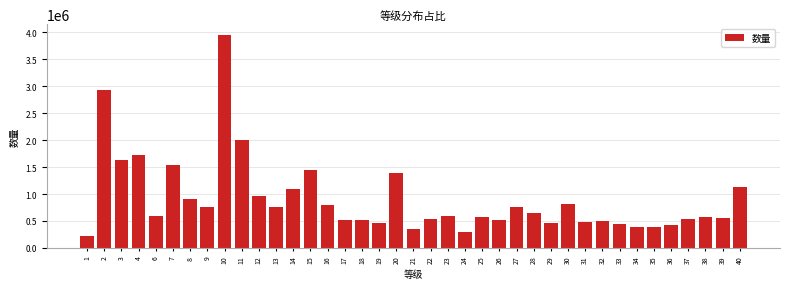

What value does the data have at 40, to the nearest 10?

1123590